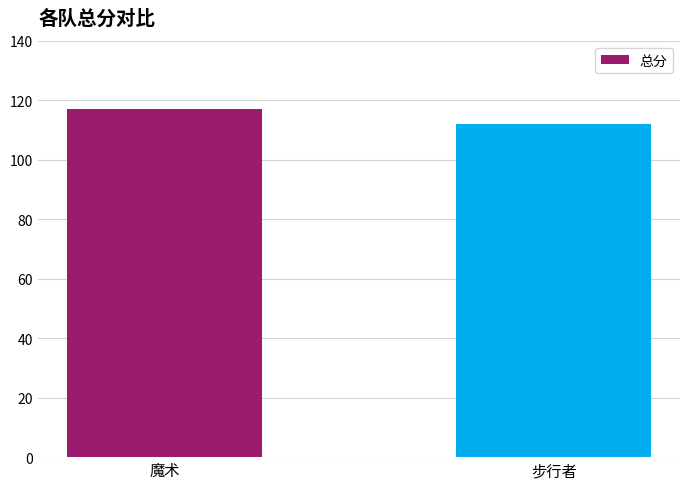

What is the value of the 2nd bar from the left?

112